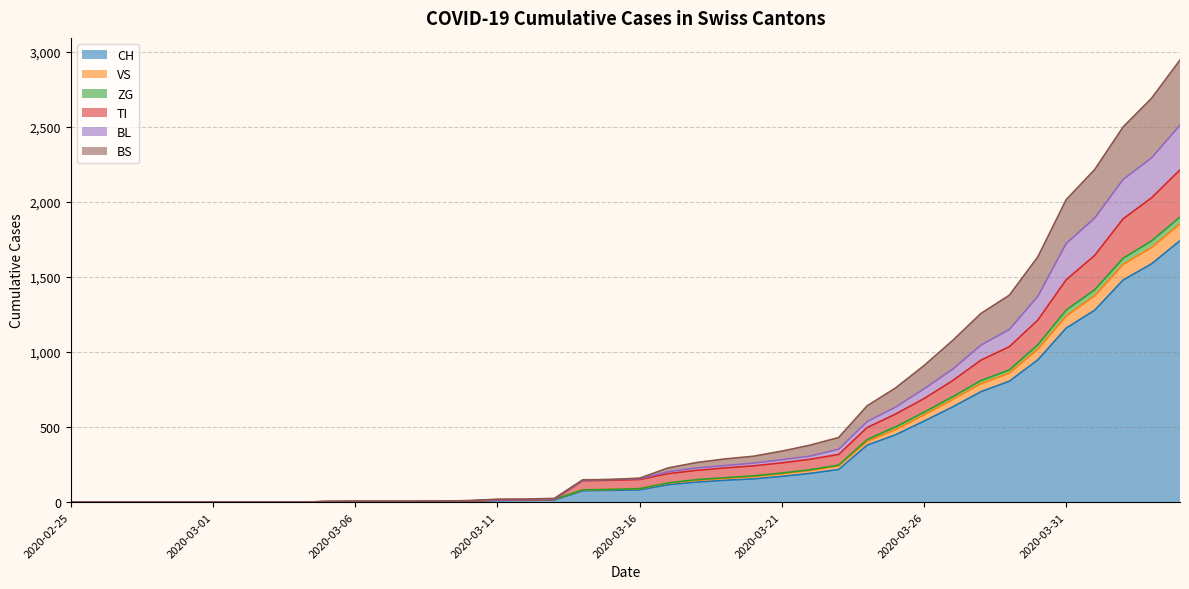

What is the highest value of the CH series?

1742